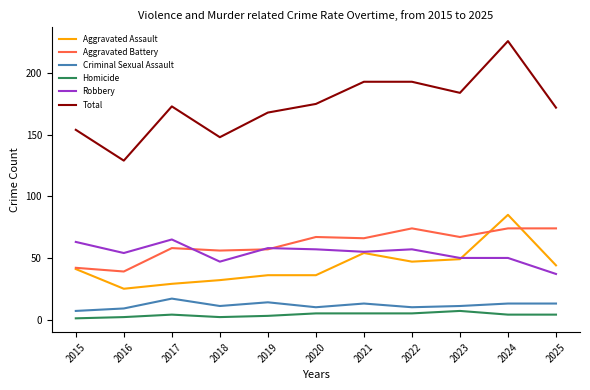

Is the value of Homicide at 2019 greater than the value of Aggravated Battery at 2025?

No